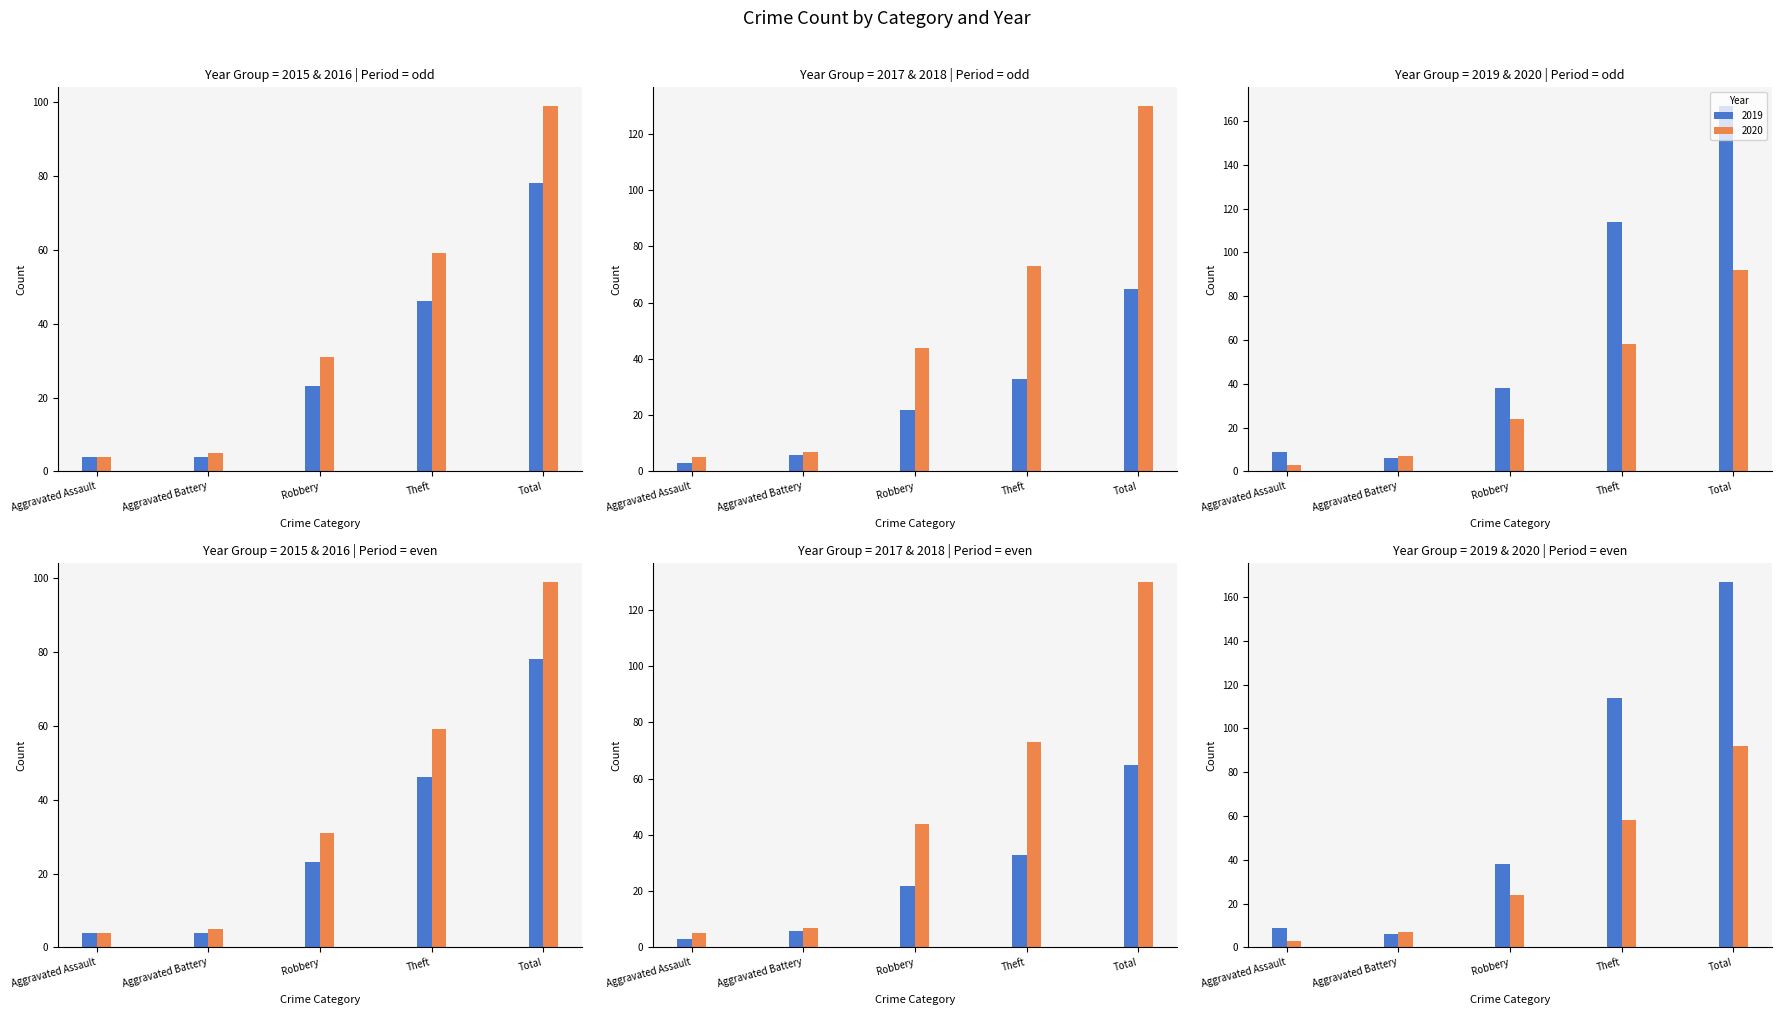

What is the label of the 1st bar from the right?

Total